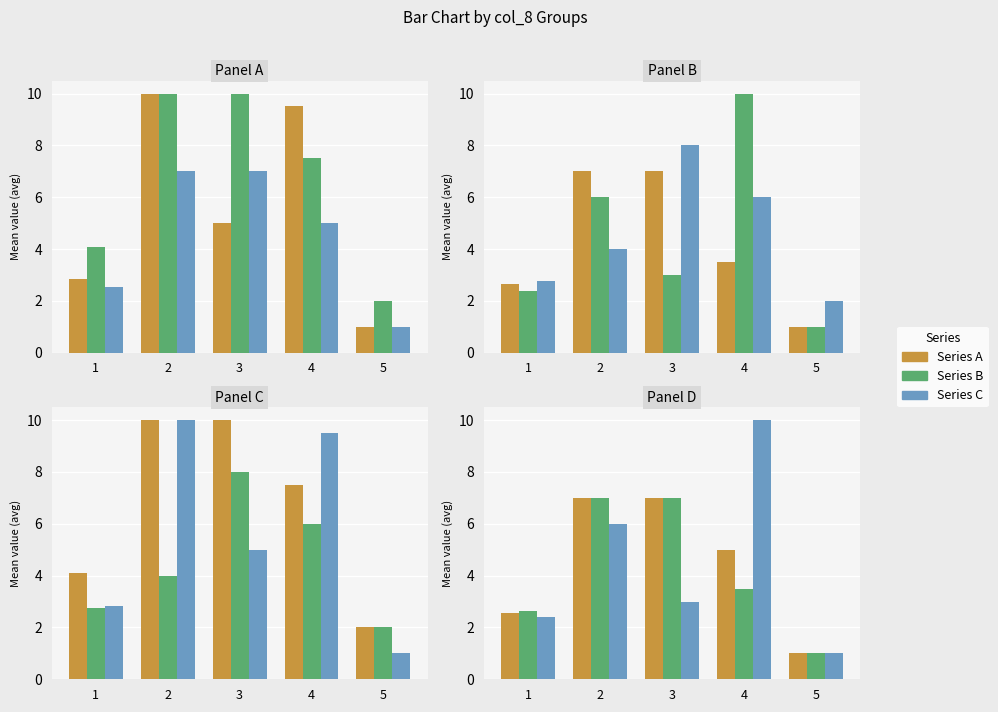

What is the average value of the col_5 series?

5.7